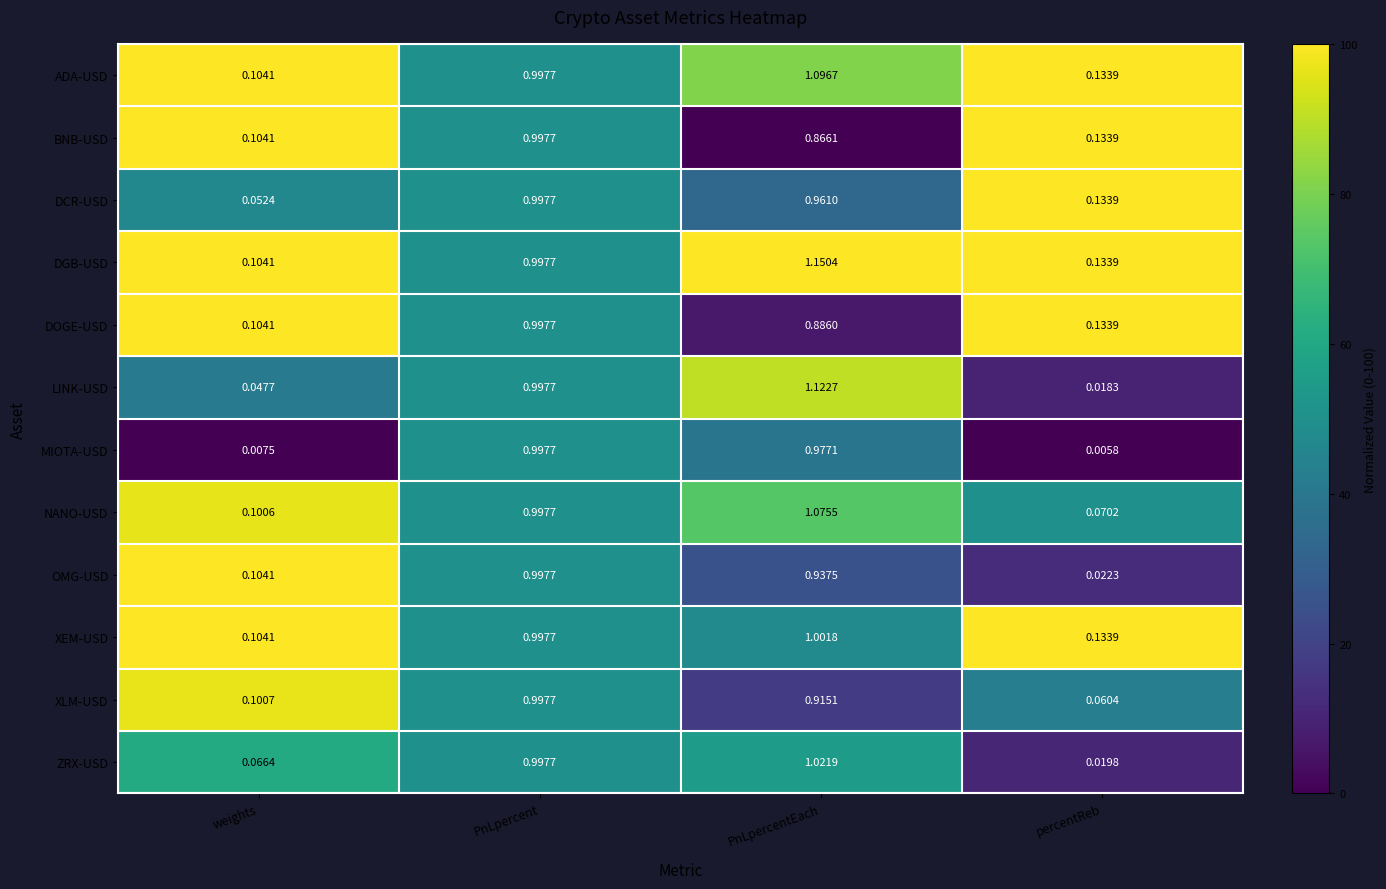

Is the value of NANO-USD at percentReb greater than the value of DOGE-USD at PnLpercent?

No